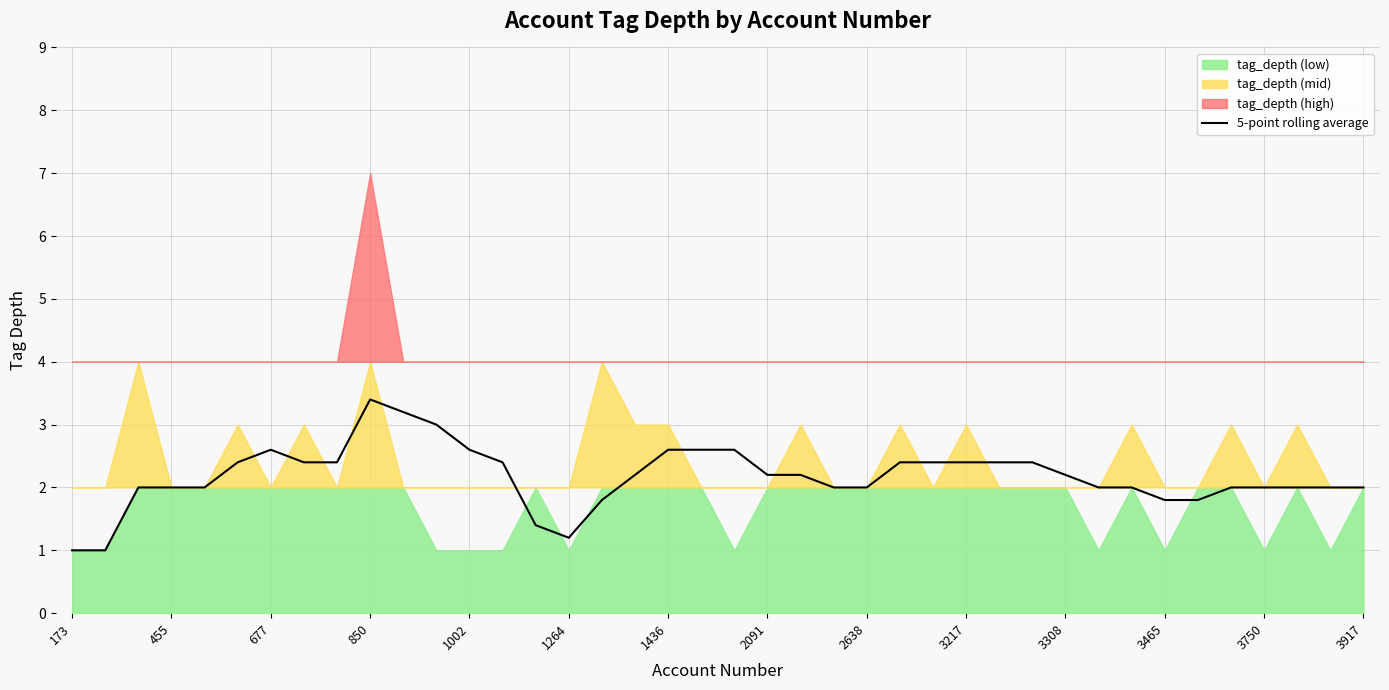

True or false: the data has more than 2 interior local peaks.

False